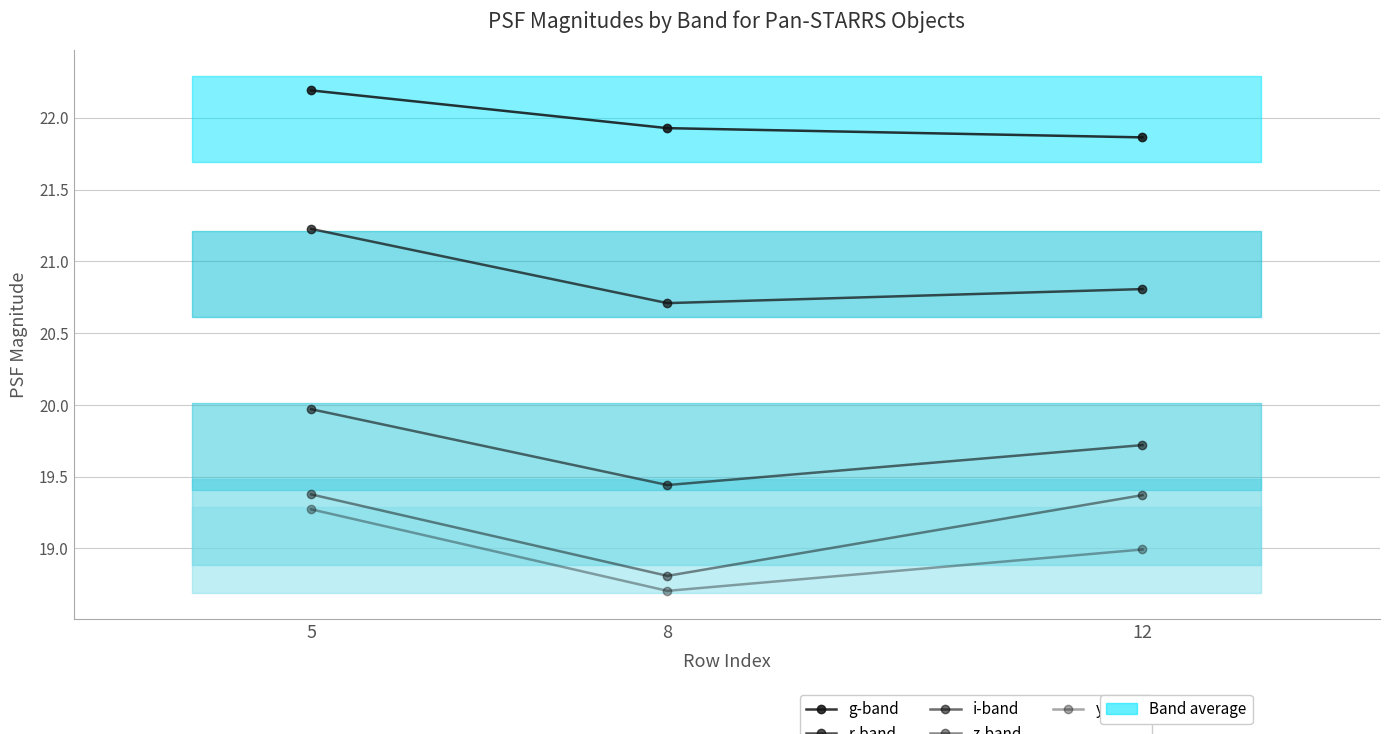

Between 5 and 8, which series saw the biggest shift?

y-band